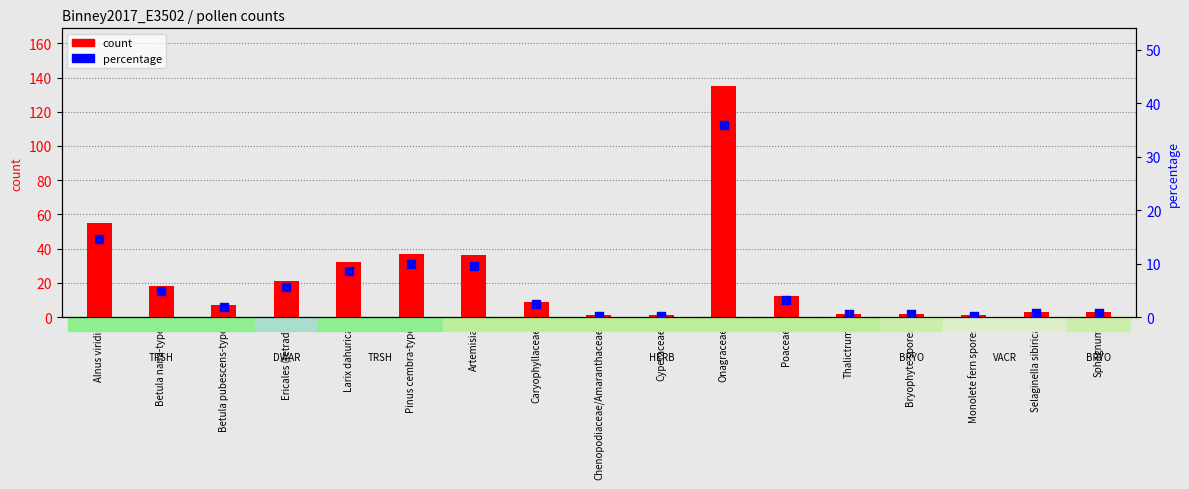

What is the total value across all series at Bryophyte spores?

2.5